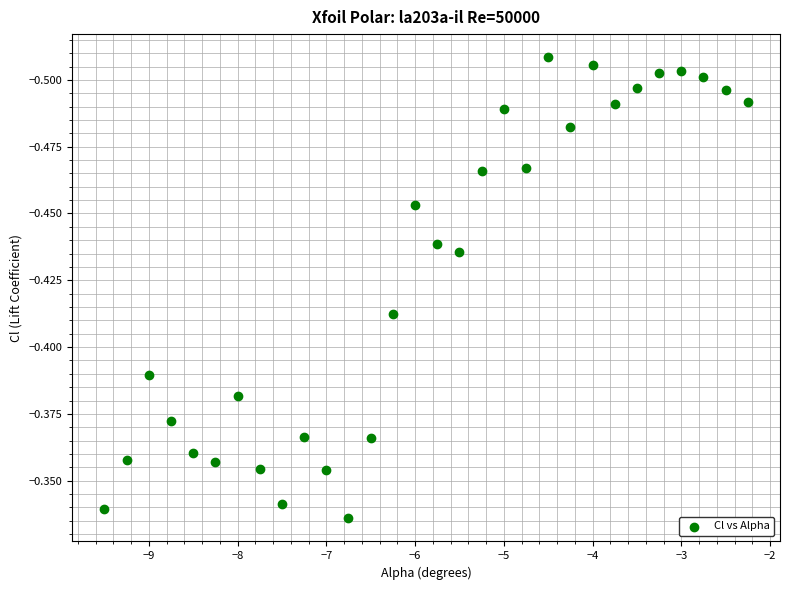

What is the range of X values (max minus min)?

7.2